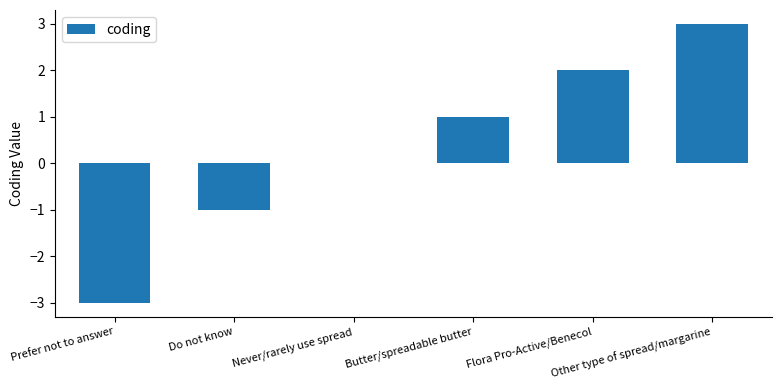

Count the number of data series in this chart.

1